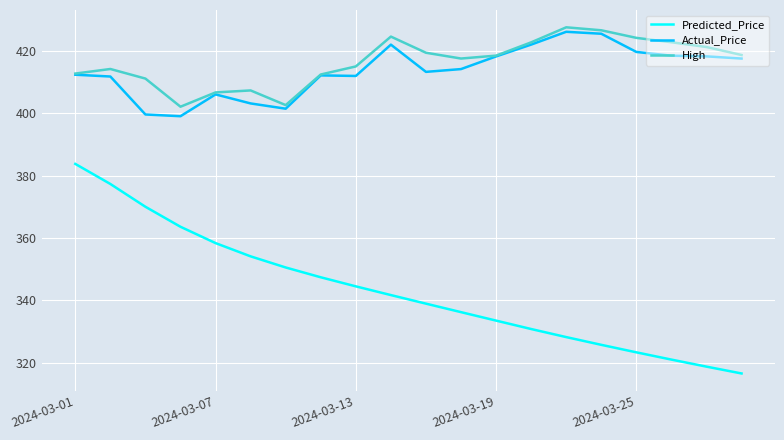

True or false: Predicted_Price and Actual_Price intersect in this chart.

False